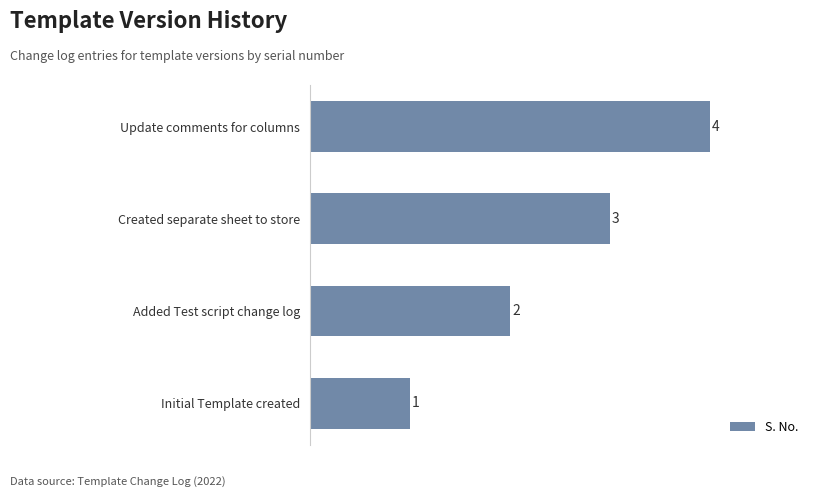

What is the smallest value displayed?

1